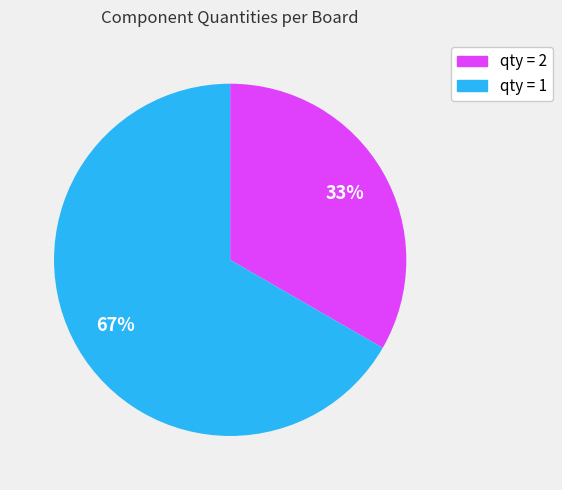

Is there any slice that represents more than half of the pie?

Yes